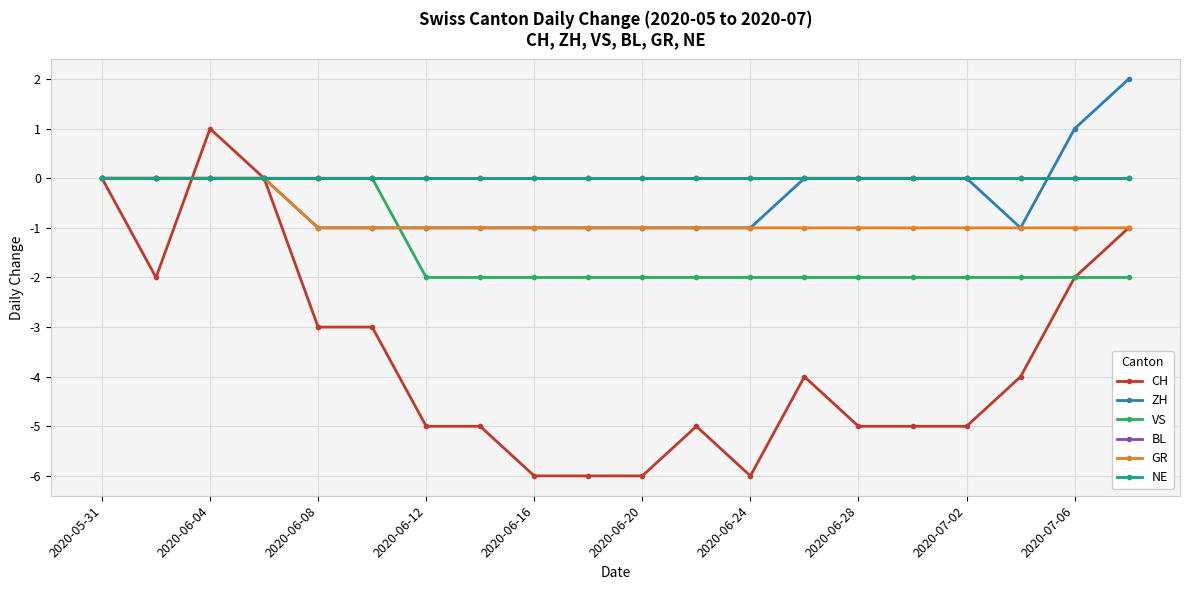

Reading right to left, what are all the values shown in this chart?

CH: -1	-2	-4	-5	-5	-5	-4	-6	-5	-6	-6	-6	-5	-5	-3	-3	0	1	-2	0
ZH: 2	1	-1	0	0	0	0	-1	-1	-1	-1	-1	-1	-1	-1	-1	0	0	0	0
VS: -2	-2	-2	-2	-2	-2	-2	-2	-2	-2	-2	-2	-2	-2	0	0	0	0	0	0
BL: 0	0	0	0	0	0	0	0	0	0	0	0	0	0	0	0	0	0	0	0
GR: -1	-1	-1	-1	-1	-1	-1	-1	-1	-1	-1	-1	-1	-1	-1	-1	0	0	0	0
NE: 0	0	0	0	0	0	0	0	0	0	0	0	0	0	0	0	0	0	0	0